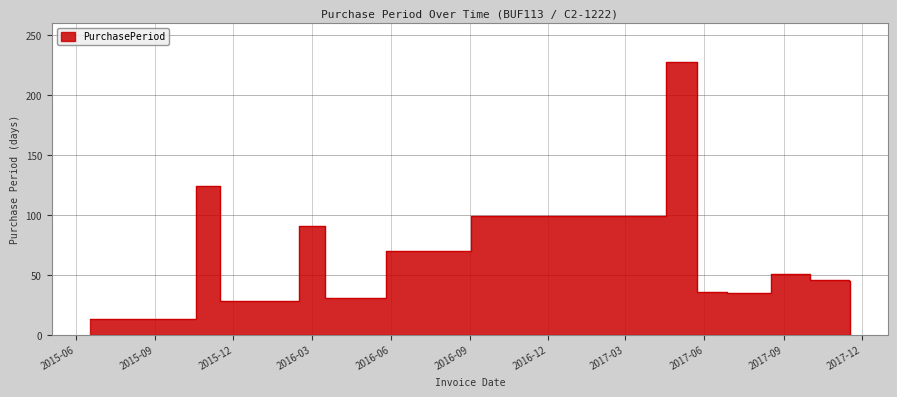

What is the difference between the second highest and minimum values?

123